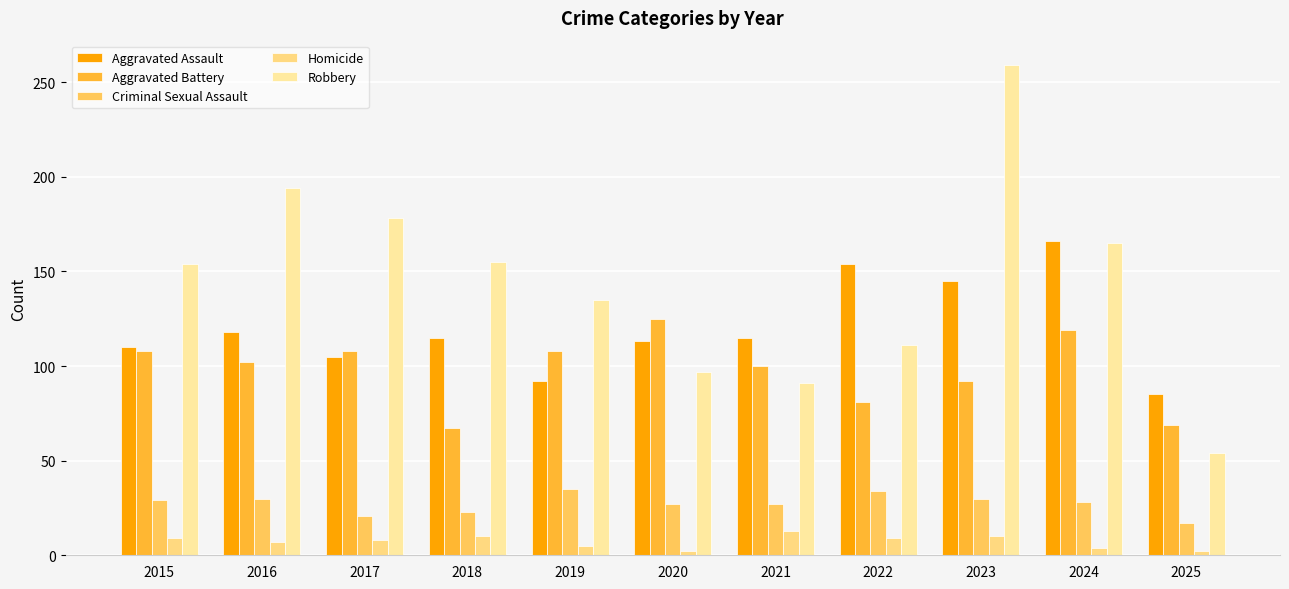

True or false: Aggravated Battery has a value of 142 at 2015.

False